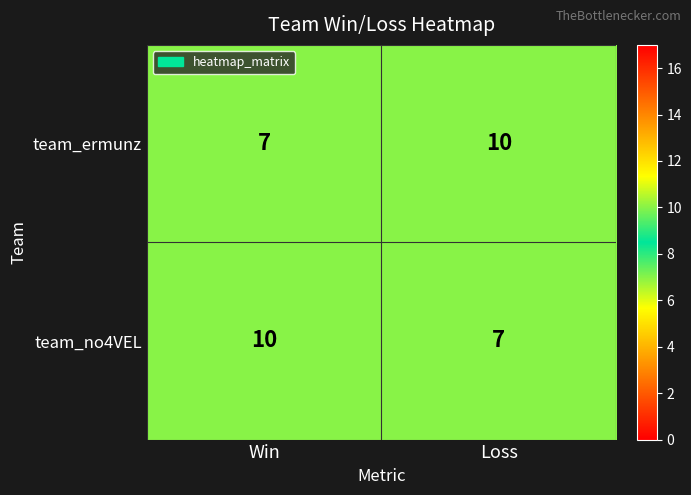

What is the lowest value of the team_no4VEL series?

7